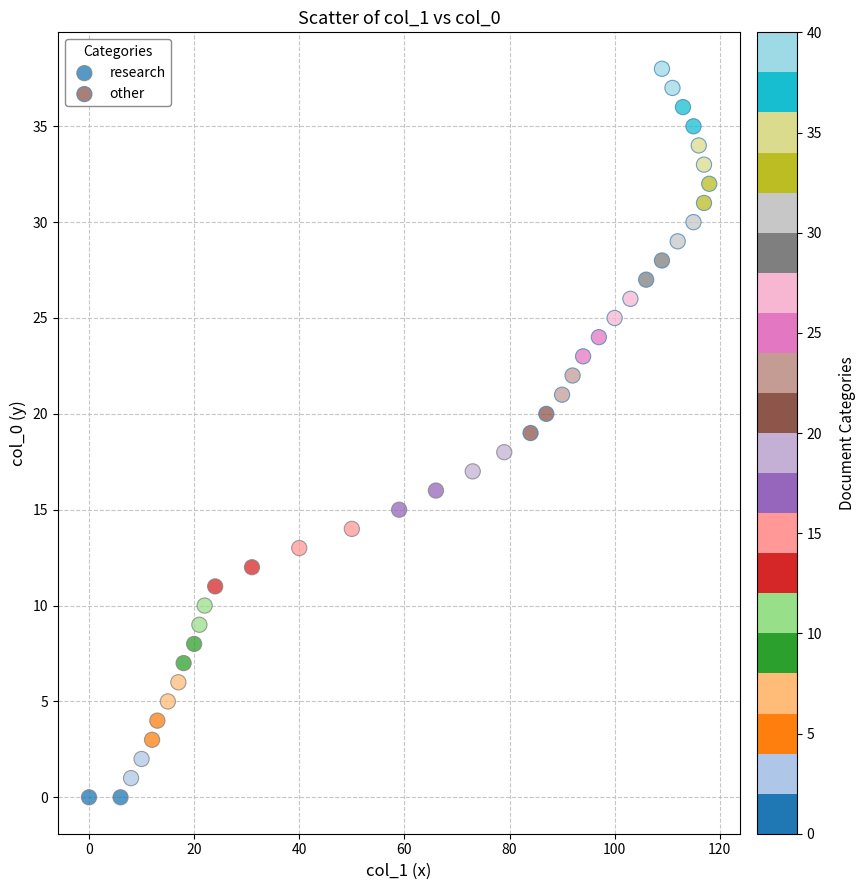

Which series contains the highest Y value?

other